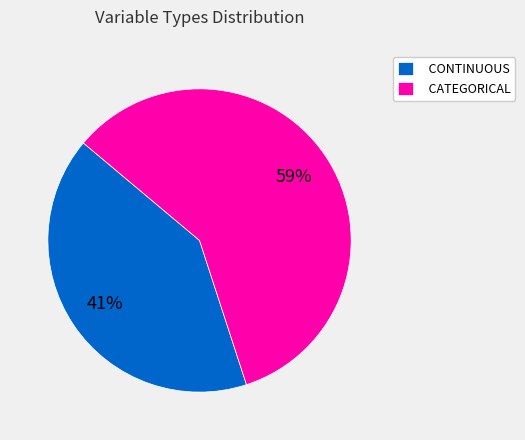

Is the sum of CATEGORICAL and CONTINUOUS greater than half?

Yes